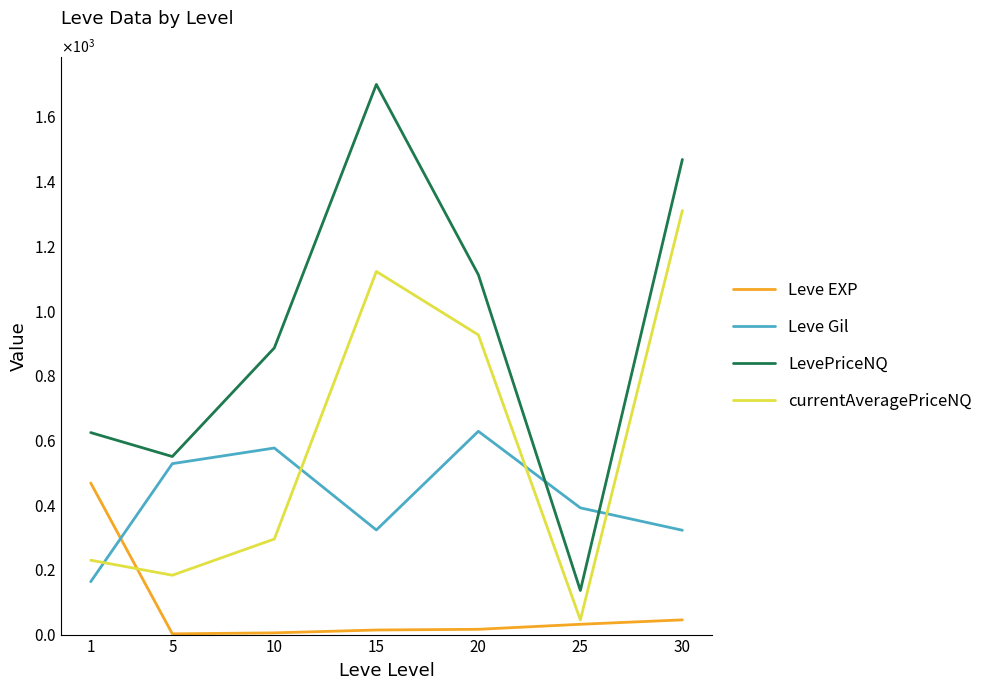

Reading left to right, transcribe all the data shown in this chart.

Leve EXP: 1=468.5	5=2.3	10=5.3	15=14.2	20=16.3	25=31.8	30=45.5
Leve Gil: 1=163.5	5=528.3	10=576.7	15=323.3	20=628.3	25=391.7	30=322.5
LevePriceNQ: 1=624.4	5=550.4	10=886.2	15=1700.5	20=1112.3	25=136.3	30=1468.6
currentAveragePriceNQ: 1=229.9	5=183.5	10=295.4	15=1122.4	20=926.3	25=45.4	30=1310.8